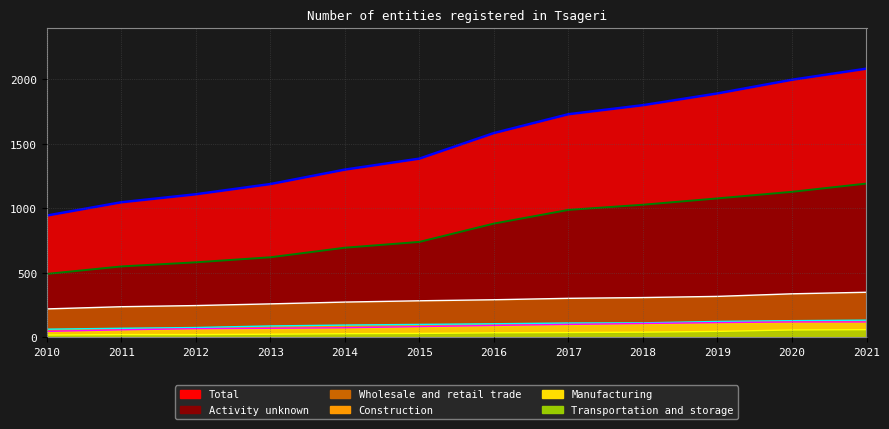

Reading left to right, transcribe all the data shown in this chart.

Total: 944	1047	1109	1188	1300	1385	1583	1729	1799	1890	1996	2082
Activity unknown: 492	550	582	621	695	740	882	988	1028	1077	1128	1192
Wholesale and retail trade: 221	238	247	260	274	284	292	303	309	318	338	350
Construction: 64	71	77	89	96	101	106	112	113	124	130	134
Manufacturing: 47	59	68	71	75	84	93	101	108	115	120	120
Transportation and storage: 19	22	22	25	29	31	36	38	41	47	58	60